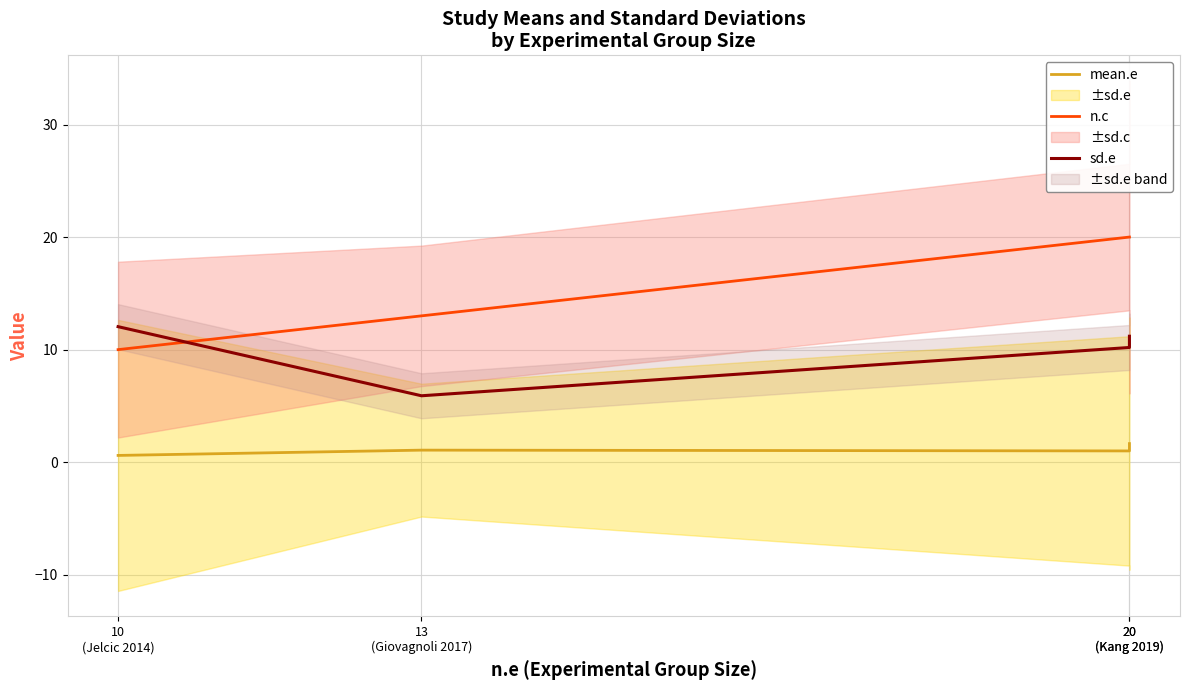

Is this an area chart (filled region under the line)?

No